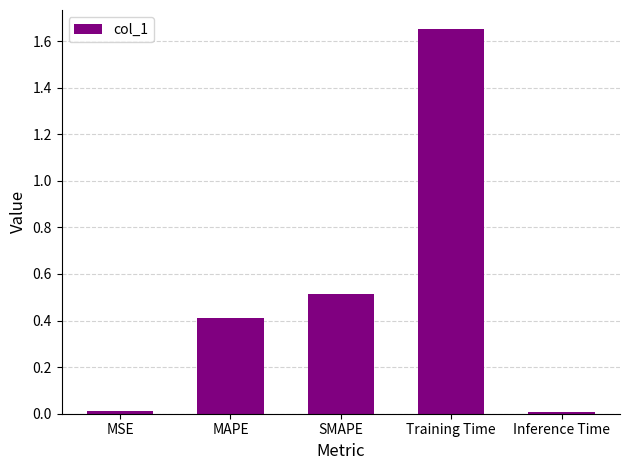

What is the label of the 5th bar from the right?

MSE